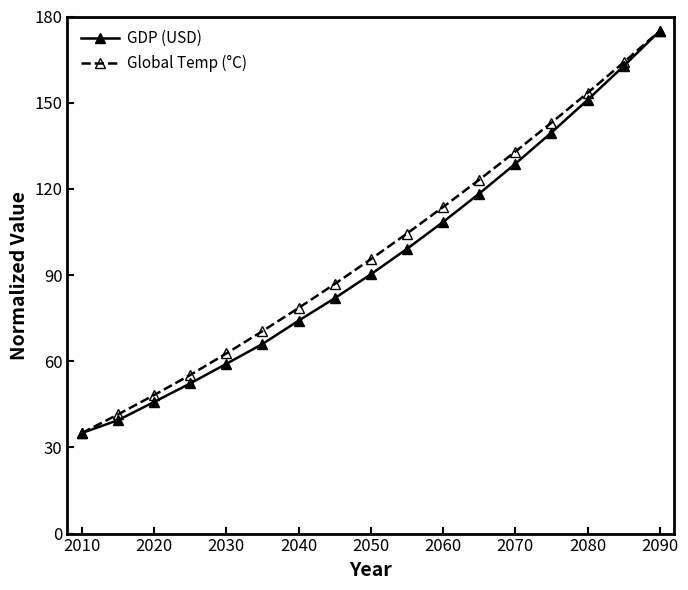

True or false: GDP (USD) has more than 0 interior local peaks.

False